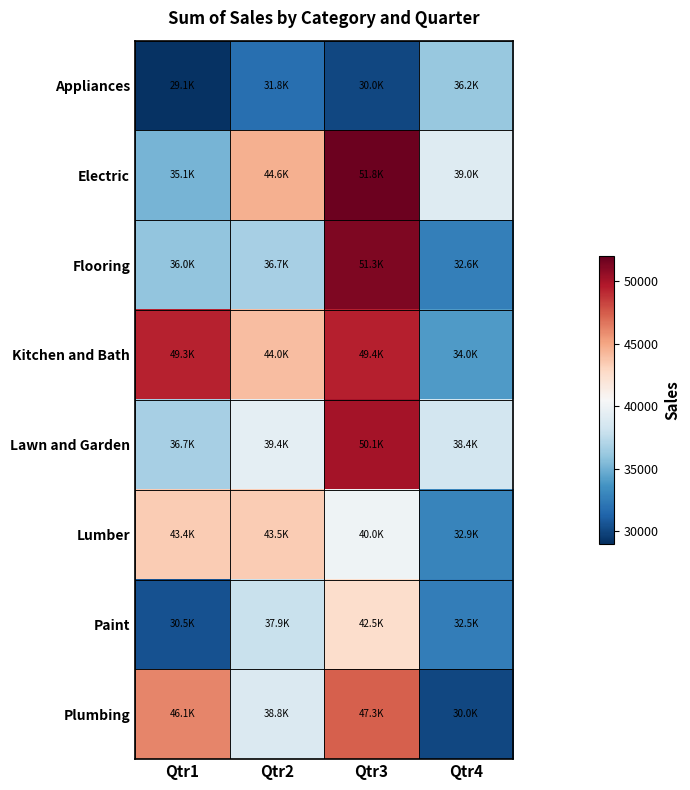

How many distinct data groups are displayed?

8